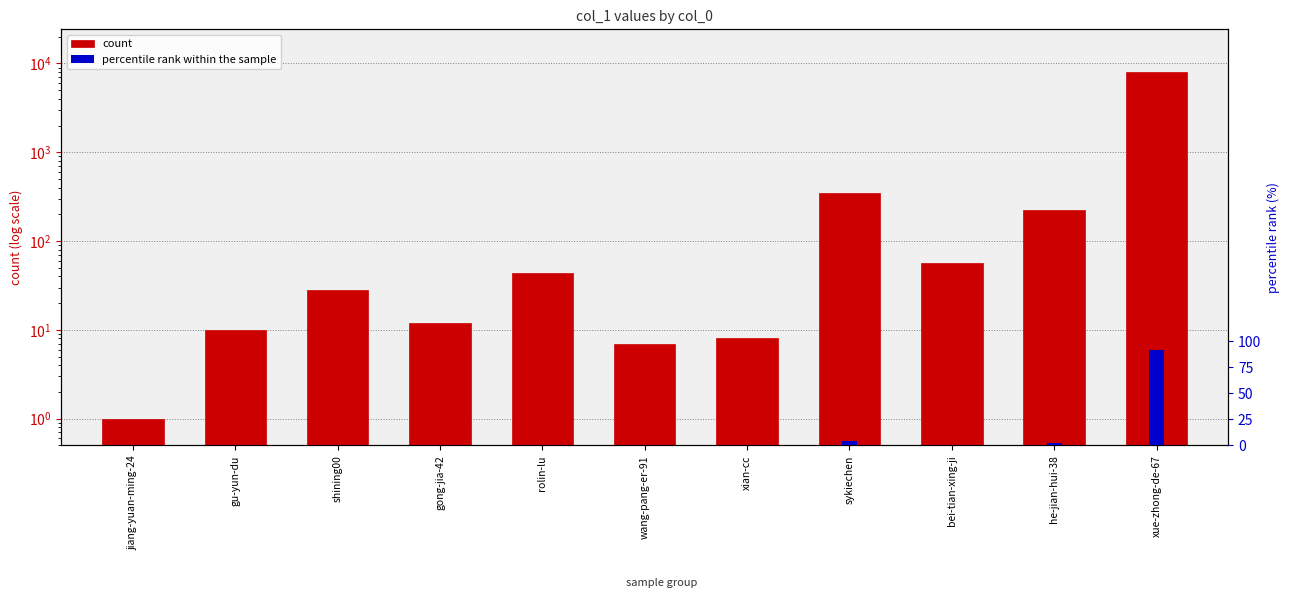

True or false: count has a value of 44.0 at rolin-lu.

True